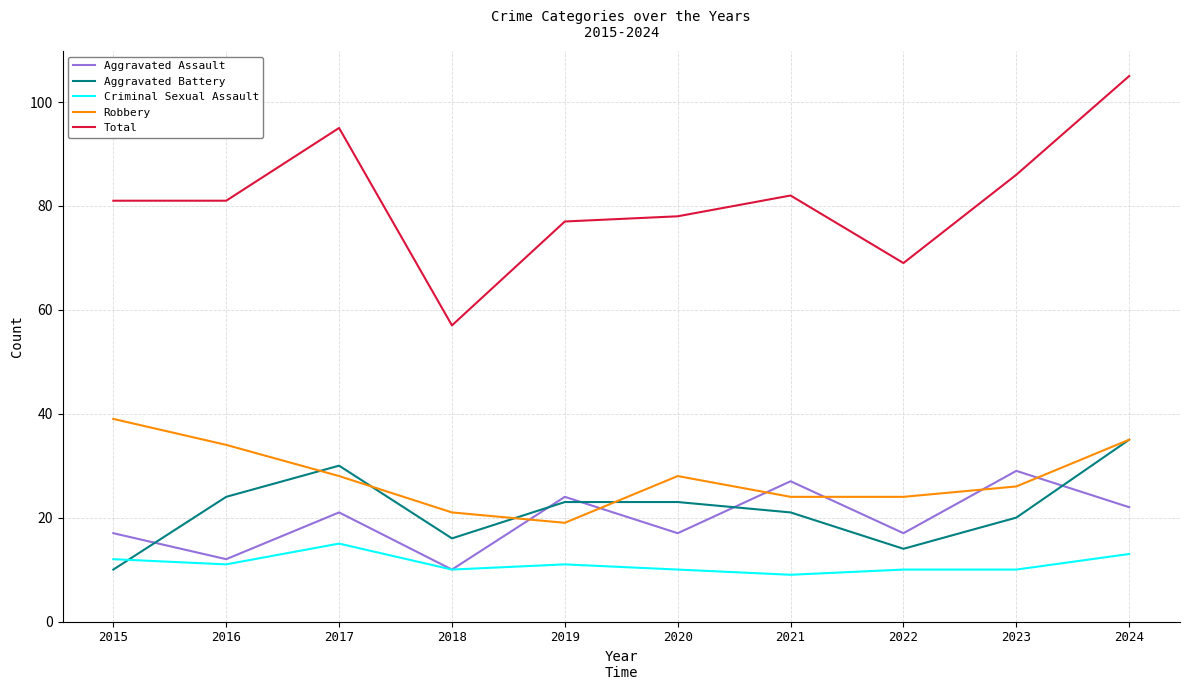

How many series are shown in this chart?

5